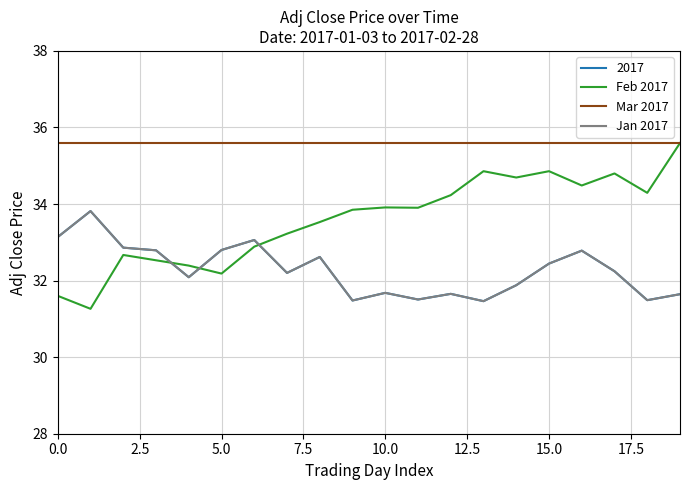

How many interior local peaks does the Jan 2017 series have?

6